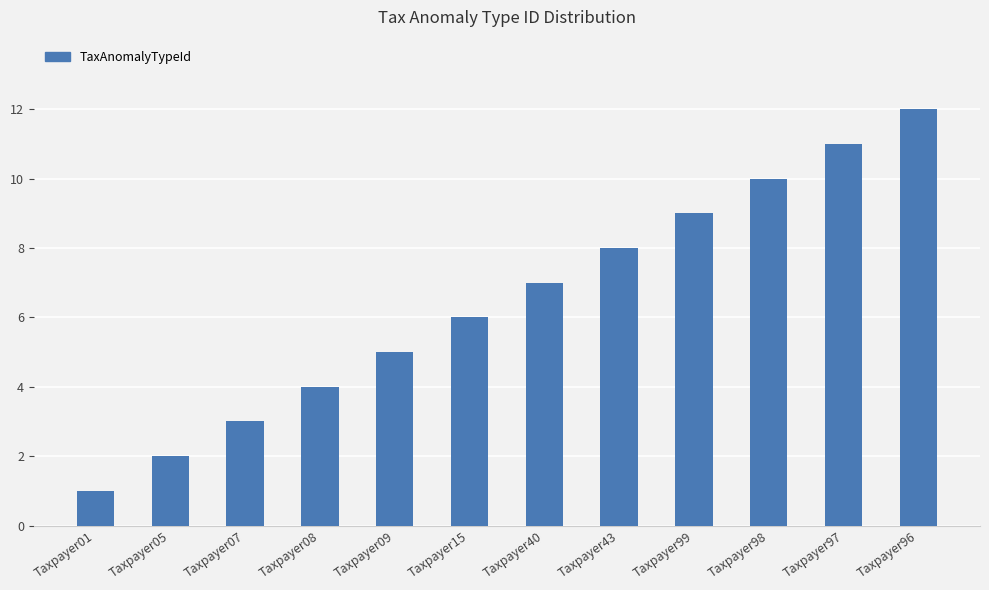

Read the value at Taxpayer97.

11